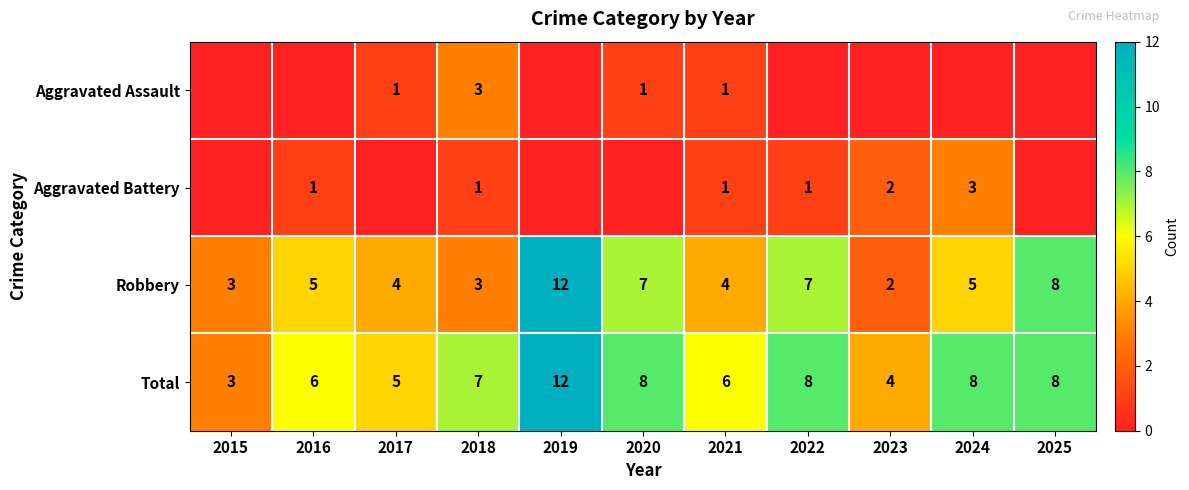

What is the spread (max minus min) of values at 2018?

6